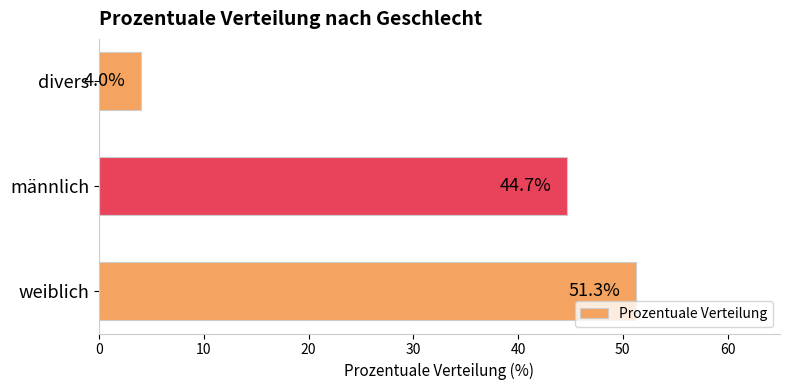

What is the sum of all values?

100.0